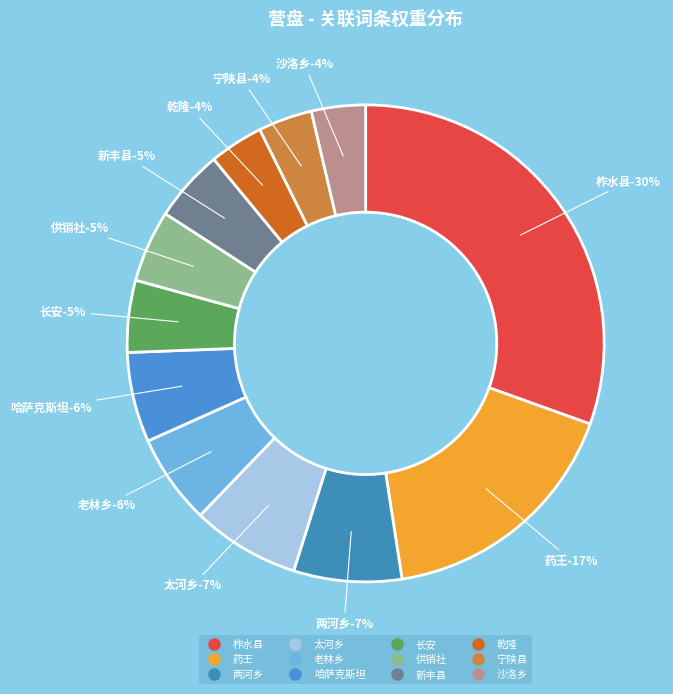

What is the largest slice in the pie chart?

柞水县